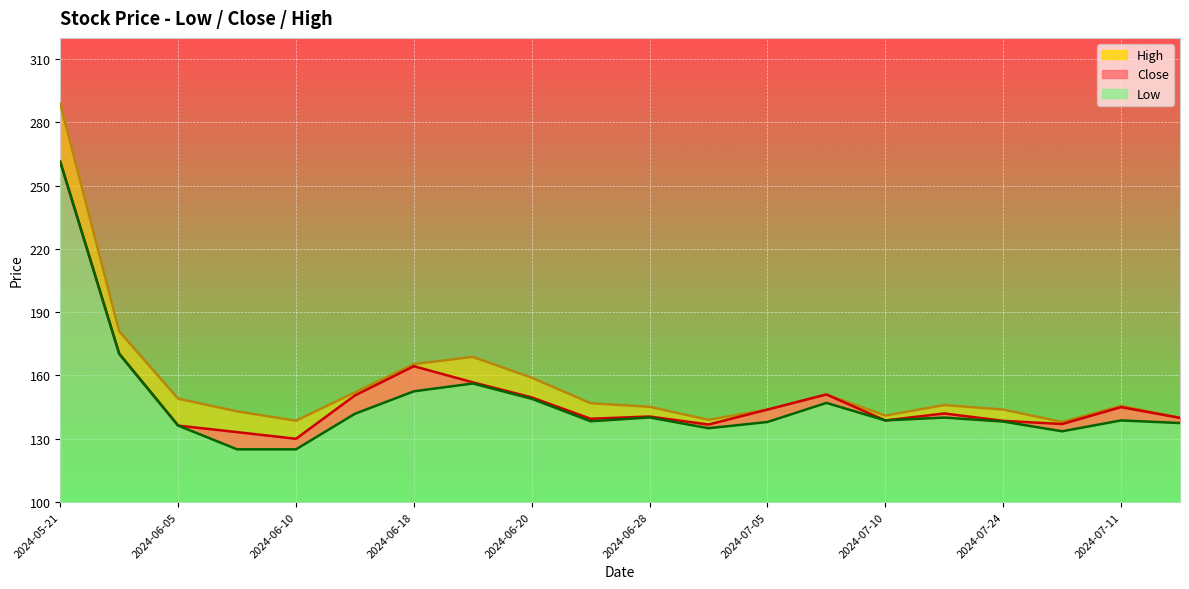

What is the difference between the maximum and minimum values in the High series?

150.8